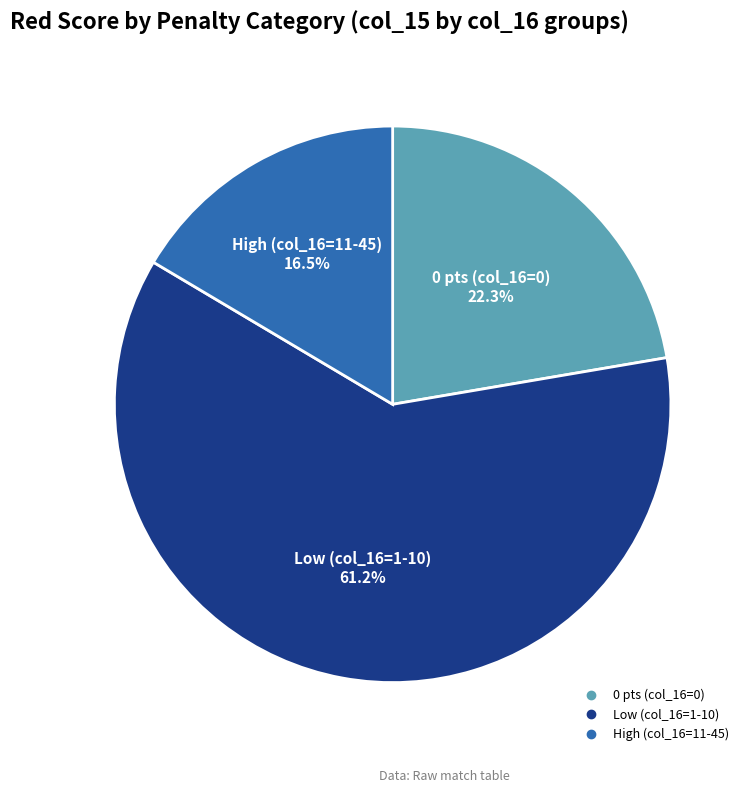

Count the number of slices in the pie.

3